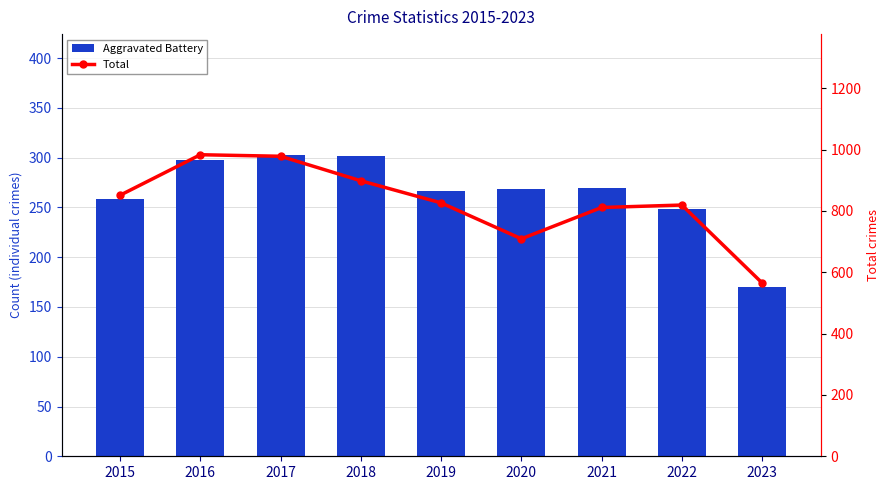

What are all the series names shown in the legend?

Aggravated Battery, Total